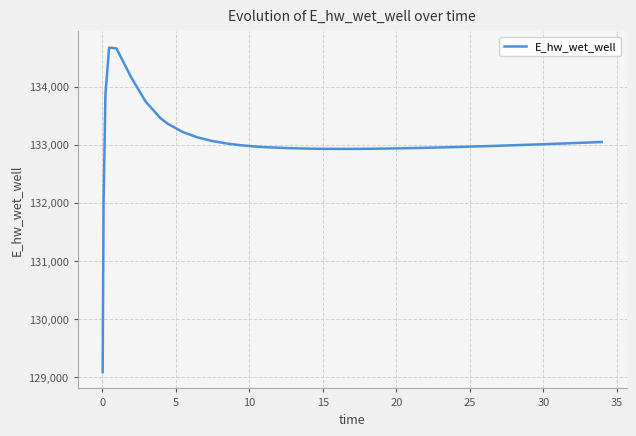

What is the difference between the maximum and minimum values?

5582.8